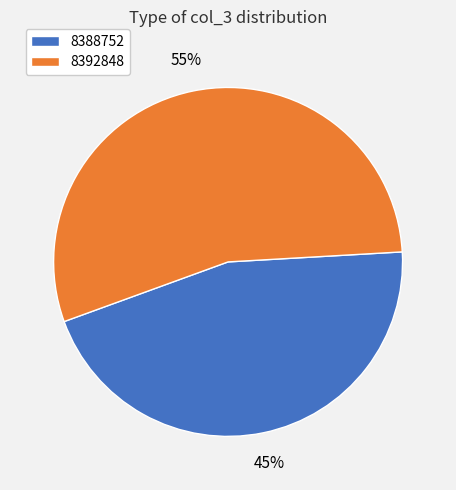

What is the majority slice?

8392848